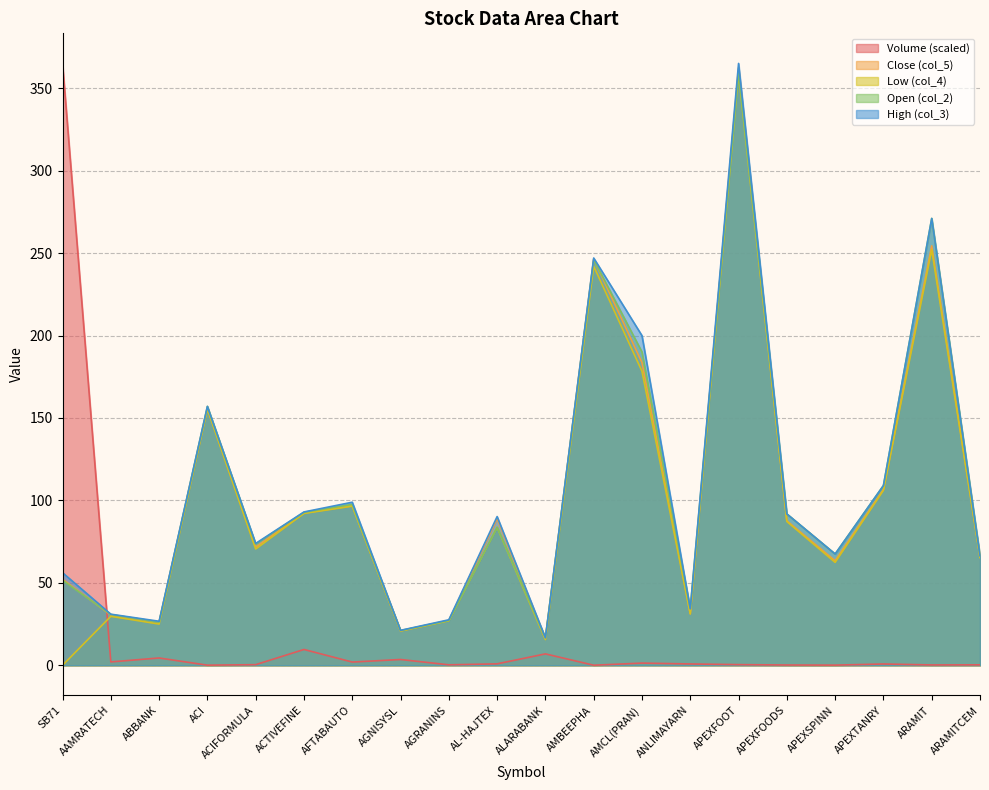

What is the label of the 8th point from the left?

AGNISYSL